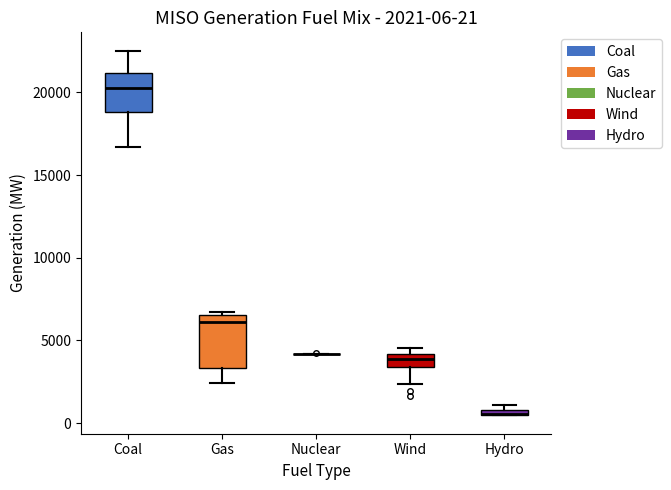

Comparing the boxes themselves (not the whiskers), which one is the tallest?

Gas